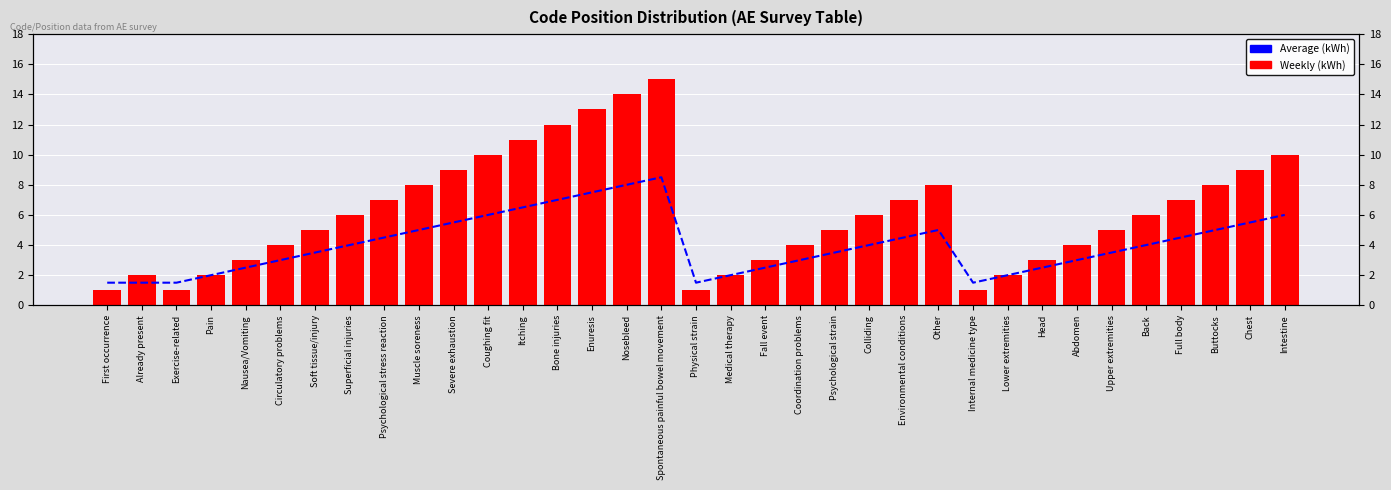

What is the label of the 24th bar from the right?

Coughing fit